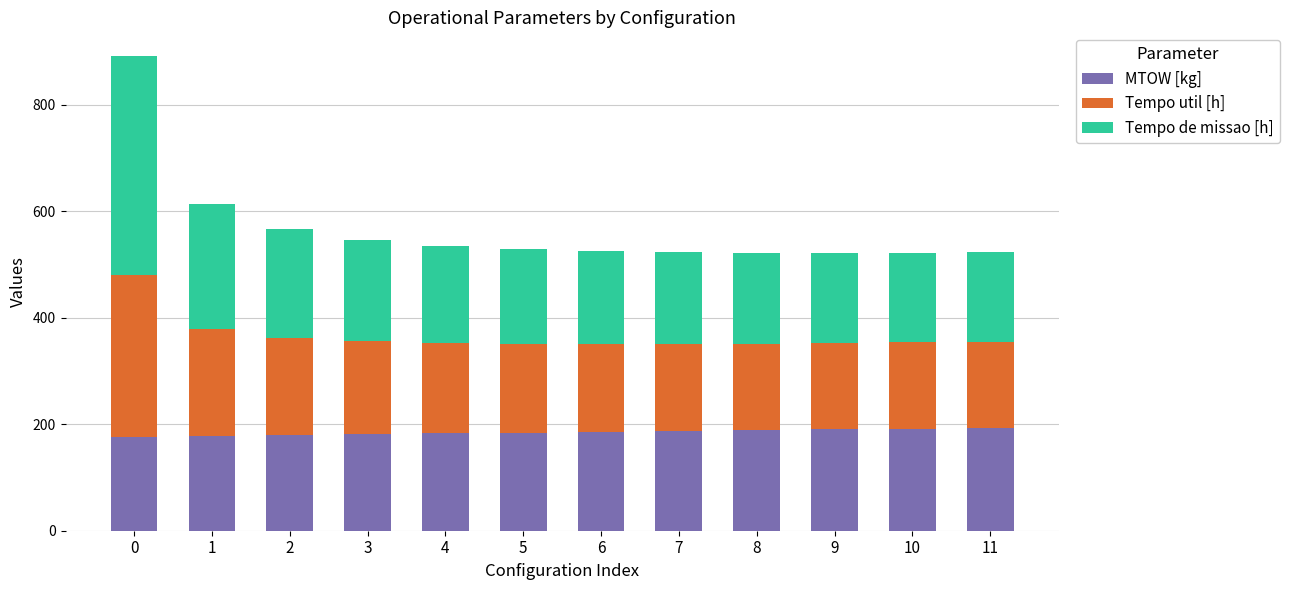

What is the lowest value of the MTOW [kg] series?

176.7